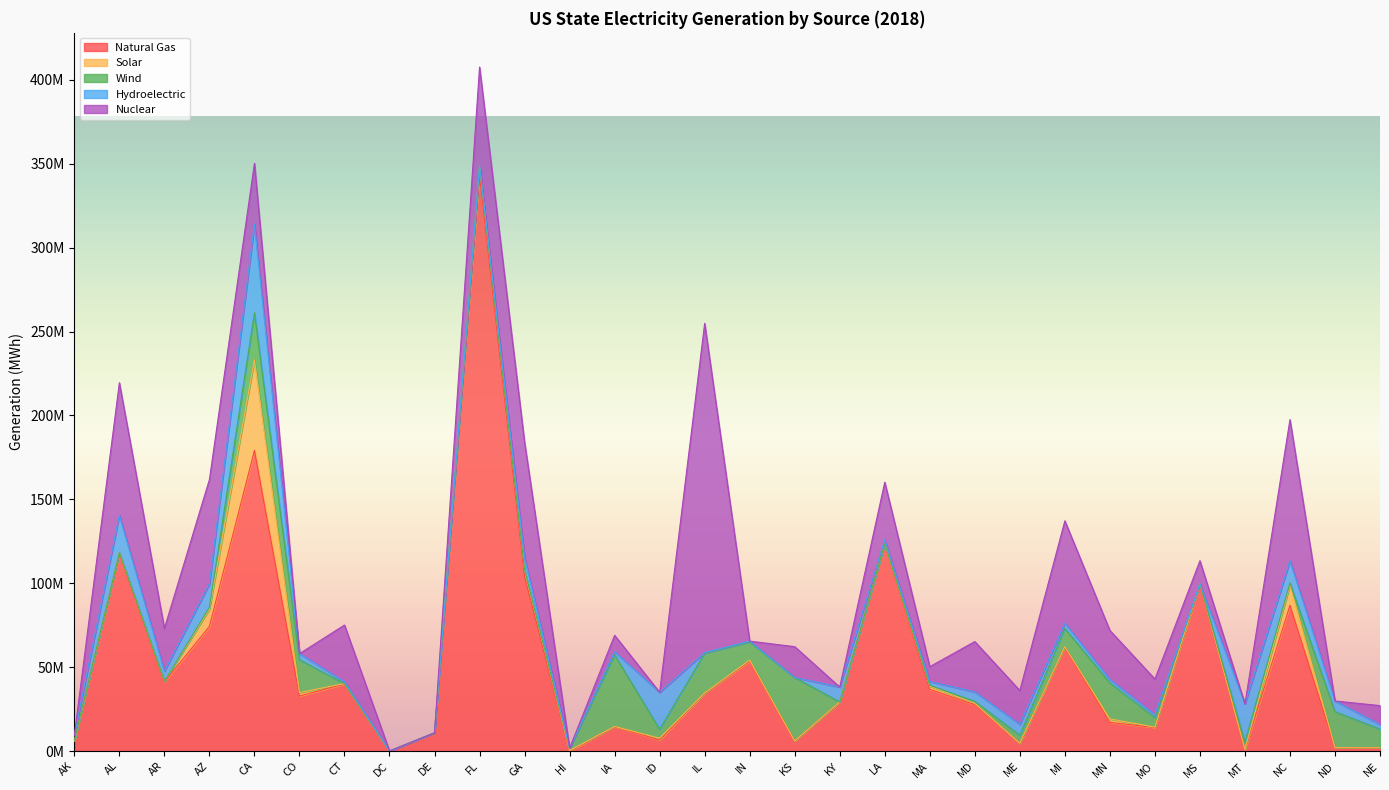

What is the maximum value shown in the chart?

343744428